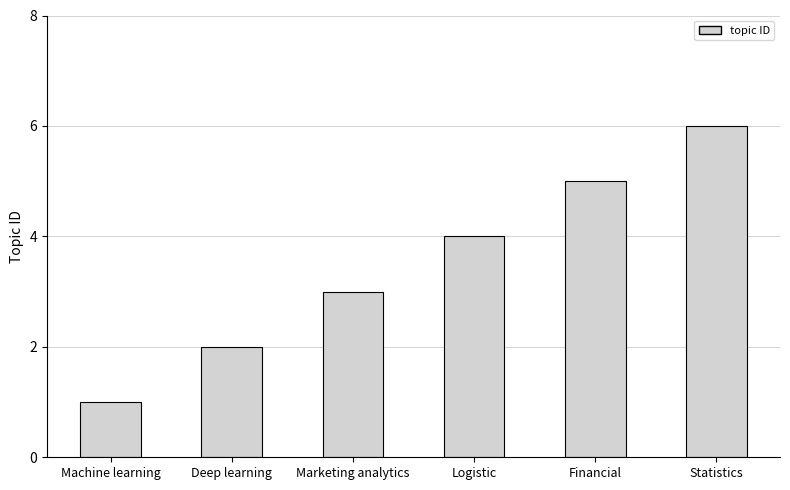

What is the difference between the maximum and minimum values?

5